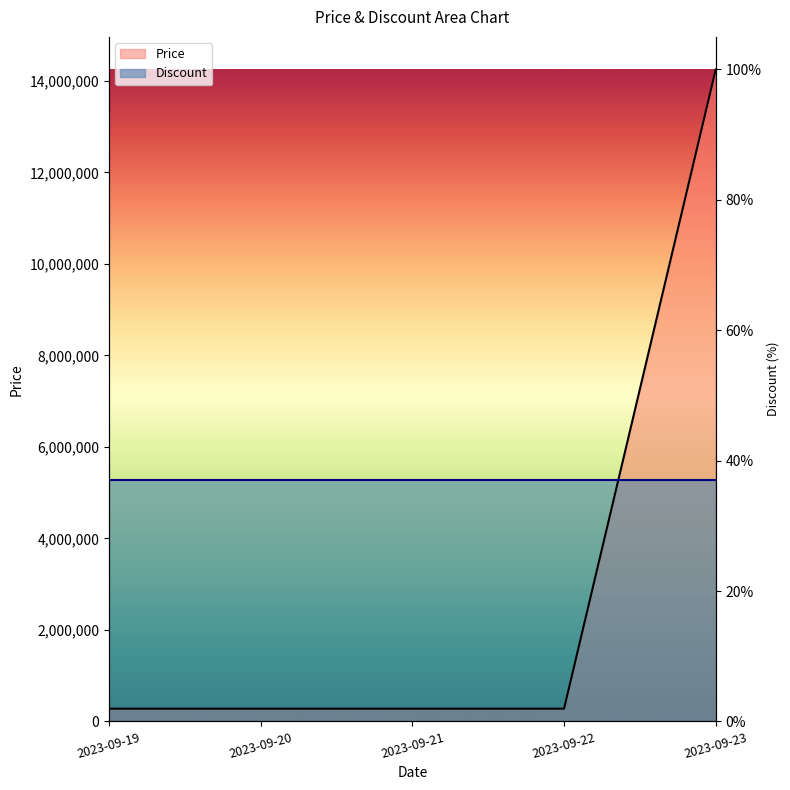

Reading left to right, extract all data points from this chart.

279000	279000	279000	279000	14248000